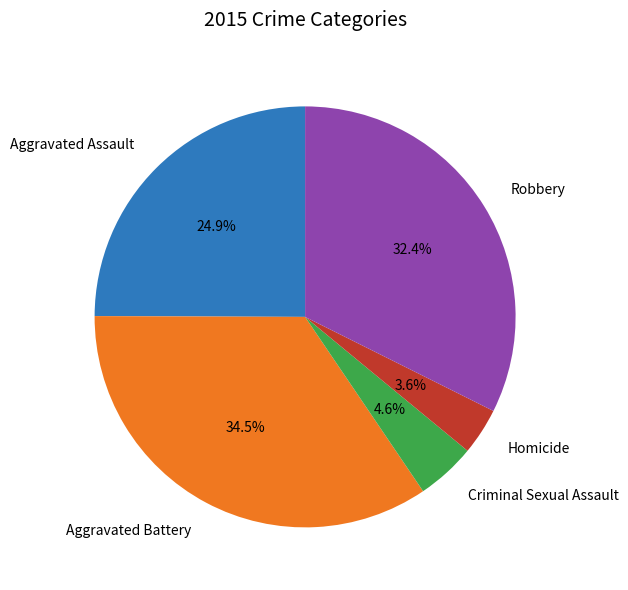

Does any single category account for the majority?

No